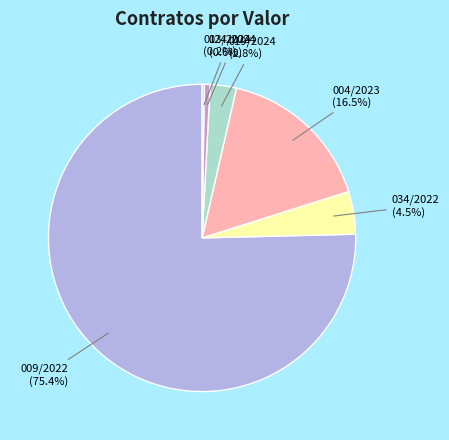

To the nearest percent, what is the difference between the largest and smallest slice percentages?

75%